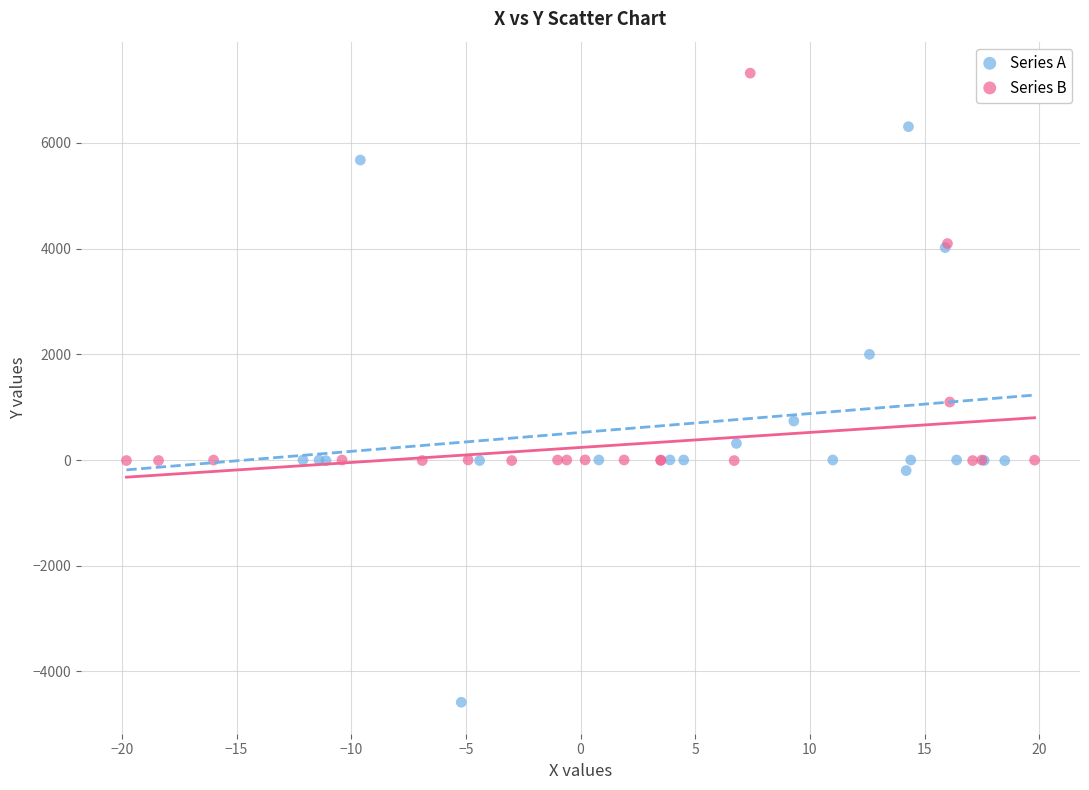

Which series contains the highest Y value?

Series B